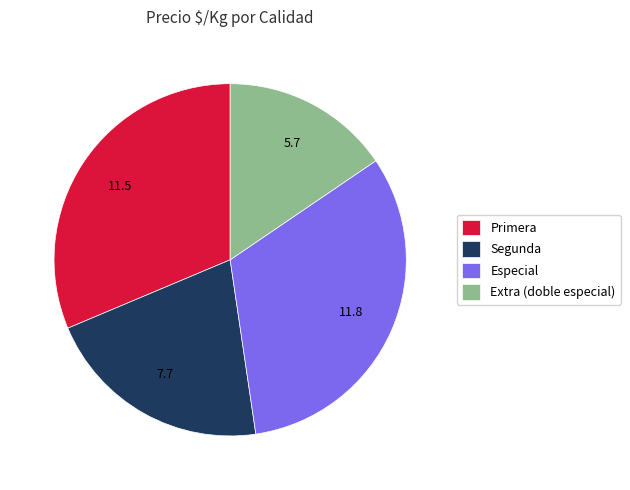

Between Segunda and Extra (doble especial), which is larger?

Segunda